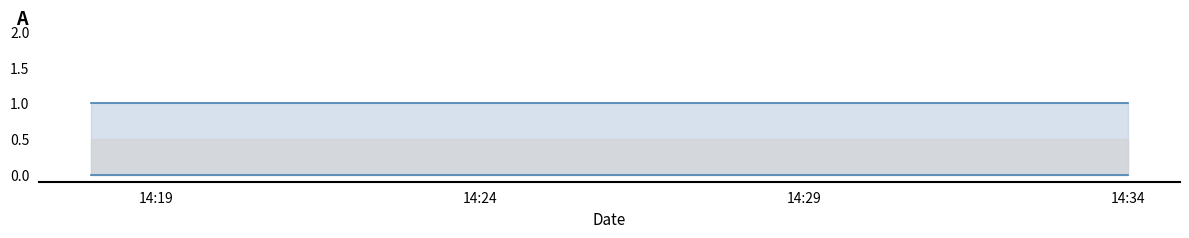

List the series in order of their overall mean, lowest first.

lower, upper